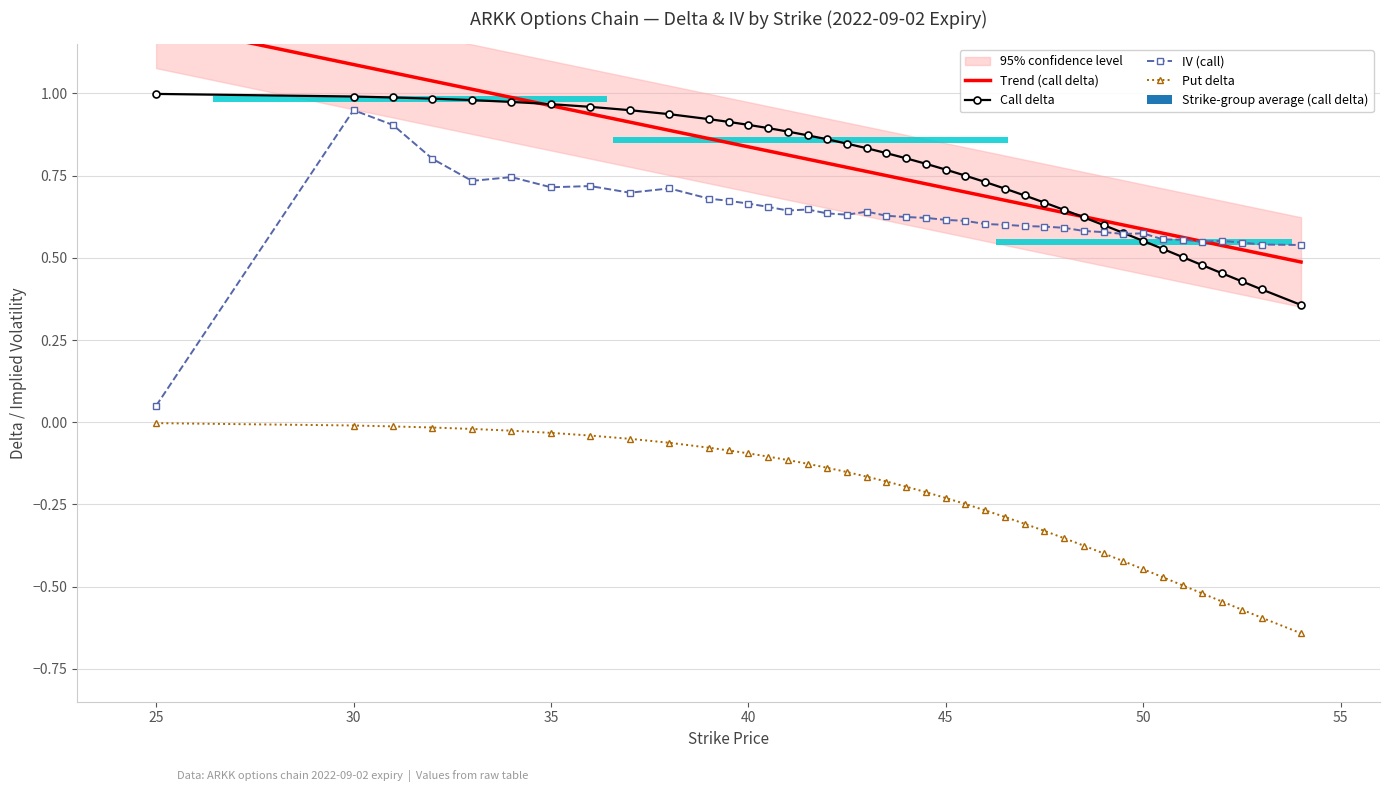

At how many categories does at least one series exceed 0?

40